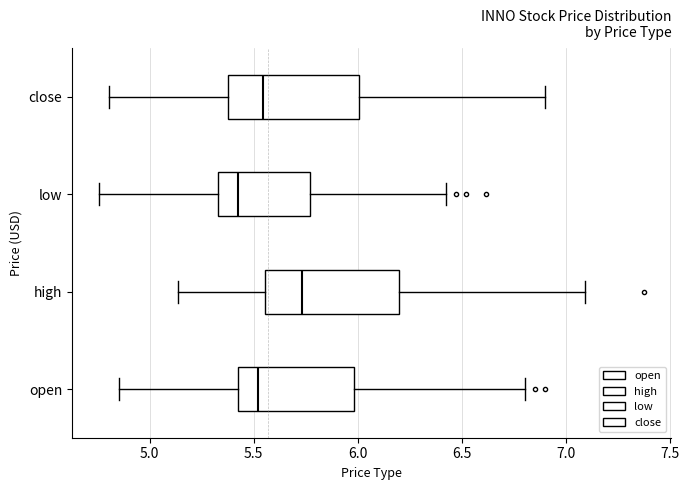

Reading bottom to top, transcribe this box plot: for each box, give where its median line is, the range the box spans, and where its two whiskers end, as read against the x-axis. The values are not printed on the chart, so give them approximately, as read against the axis.

open: median 5.50, box 5.40 to 6.00, whiskers 4.85 to 6.80
high: median 5.75, box 5.55 to 6.20, whiskers 5.15 to 7.10
low: median 5.40, box 5.35 to 5.75, whiskers 4.75 to 6.40
close: median 5.55, box 5.40 to 6.00, whiskers 4.80 to 6.90